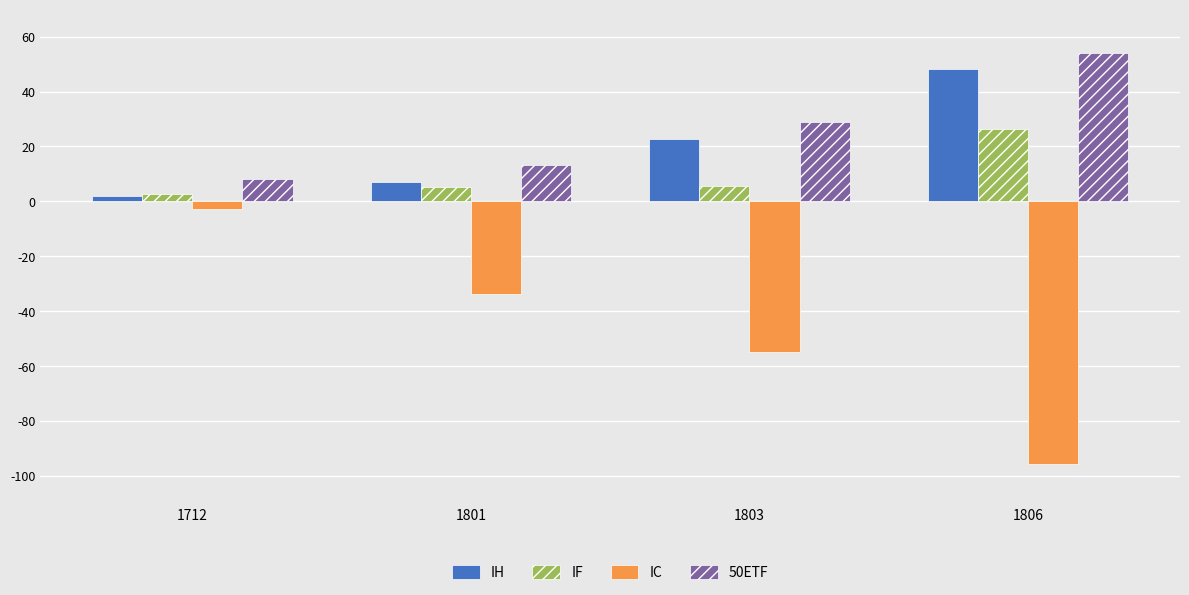

Is it true that IH equals 2.0 at 1712?

True